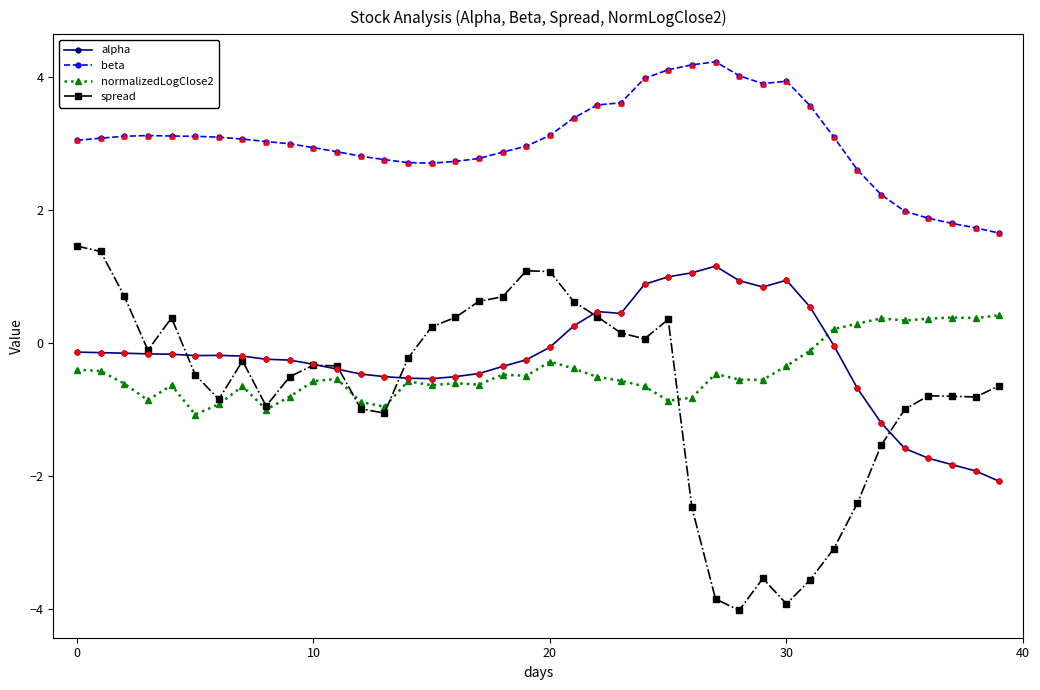

Which series has the largest total across all categories?

beta